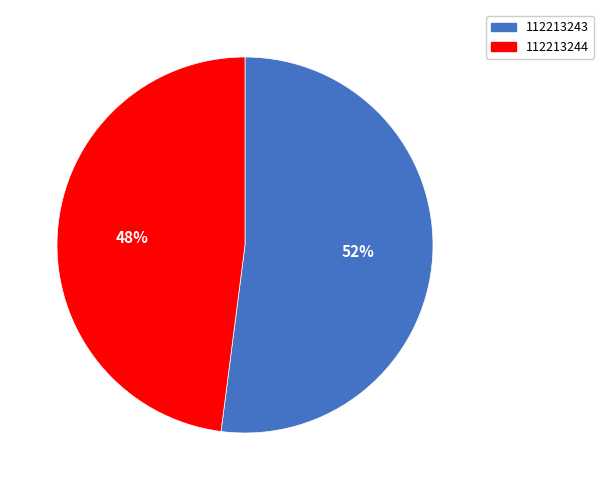

To the nearest percent, what percentage of the pie is 112213244?

48%